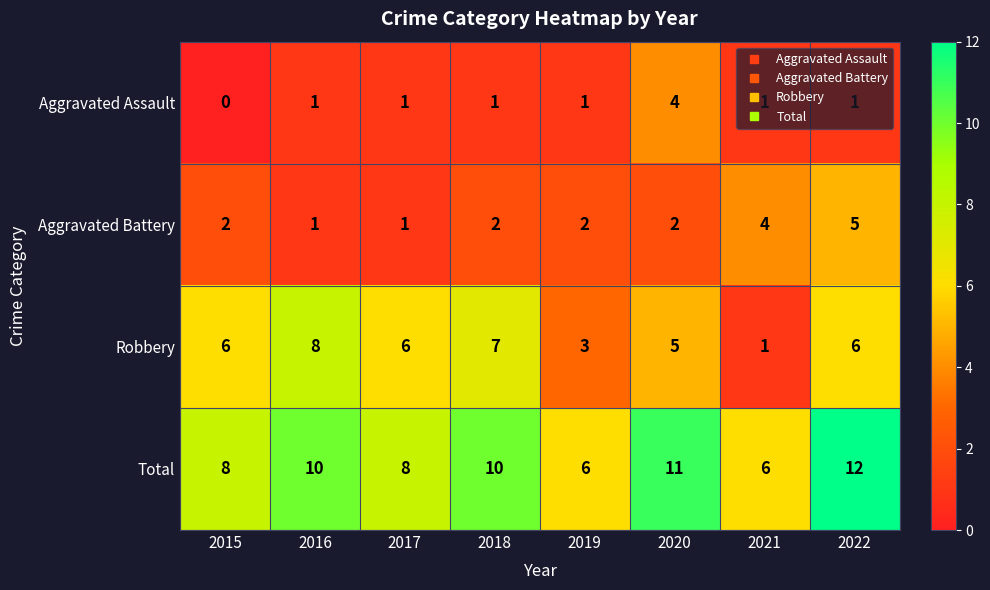

How many series are shown in this chart?

4